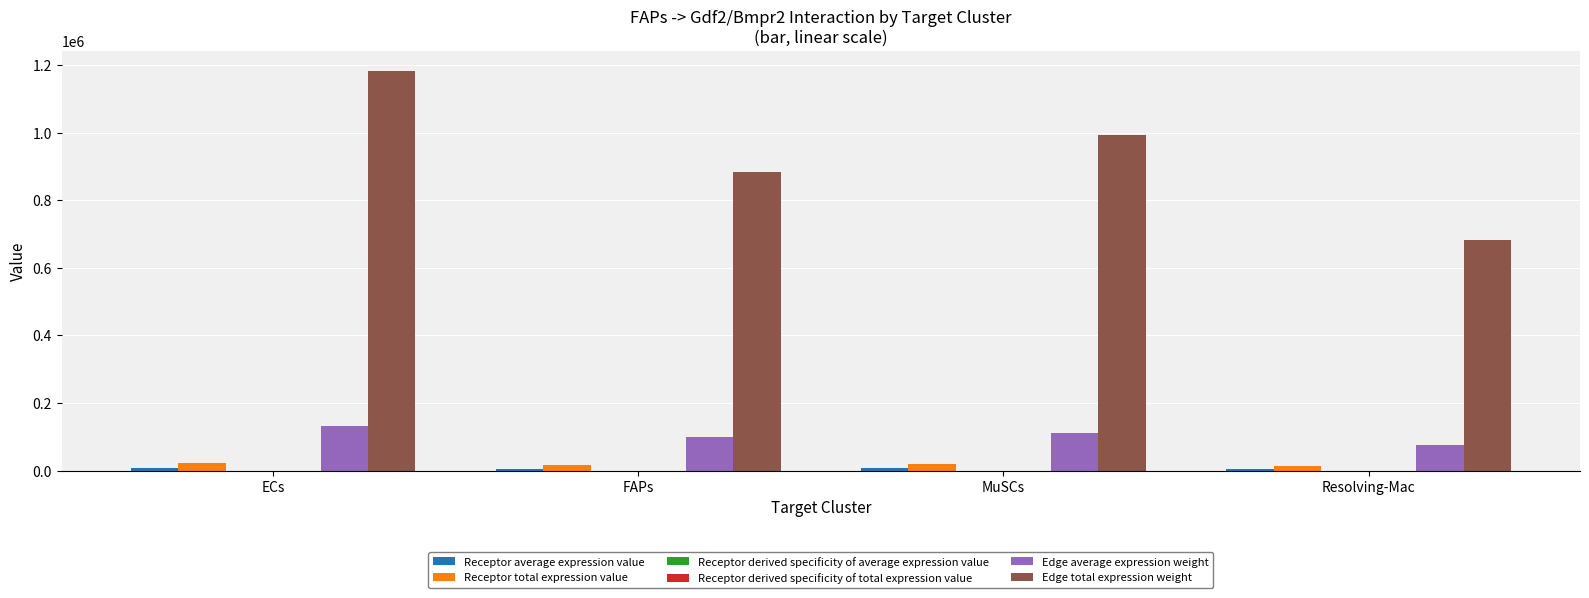

What is the greatest value displayed?

1183639.4